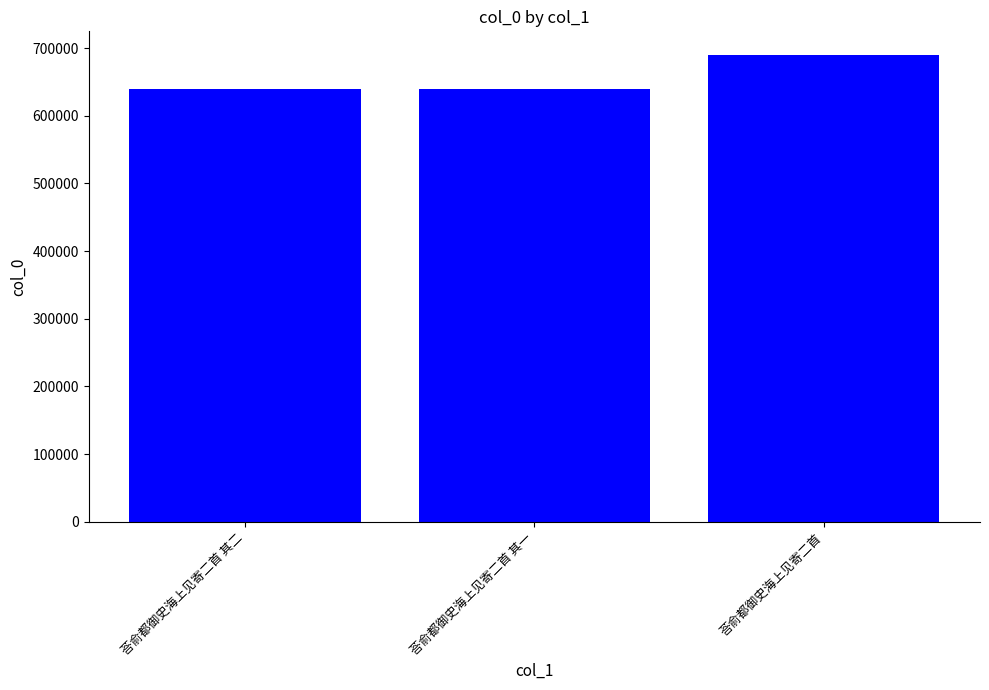

Which label corresponds to the largest value in the chart?

荅俞都御史海上见寄二首